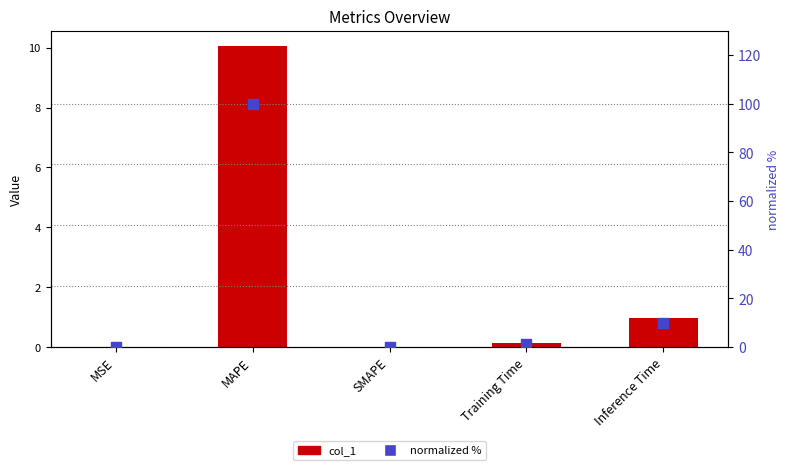

At how many categories does at least one series exceed 42?

1